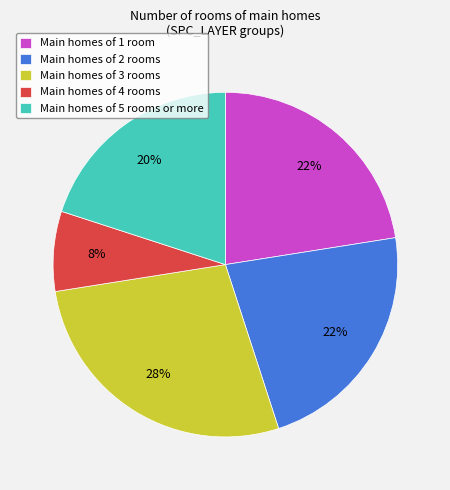

The Main homes of 4 rooms slice represents 21% of the pie. True or false?

False